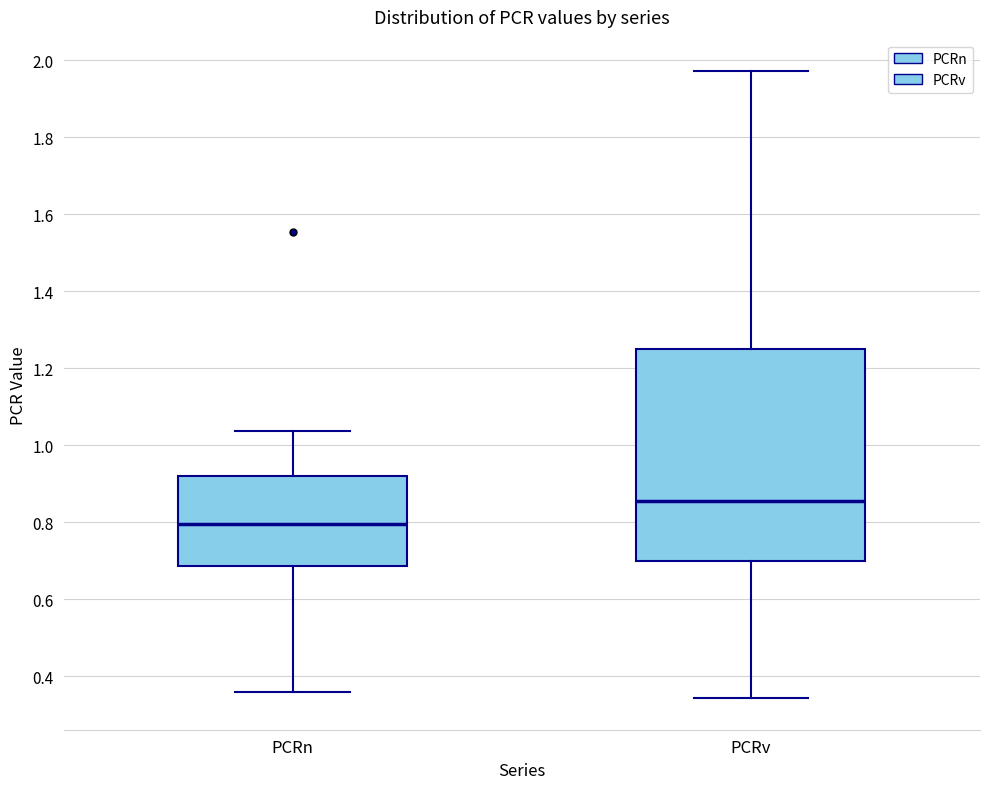

Which box is the tallest, from its lower edge to its upper edge?

PCRv